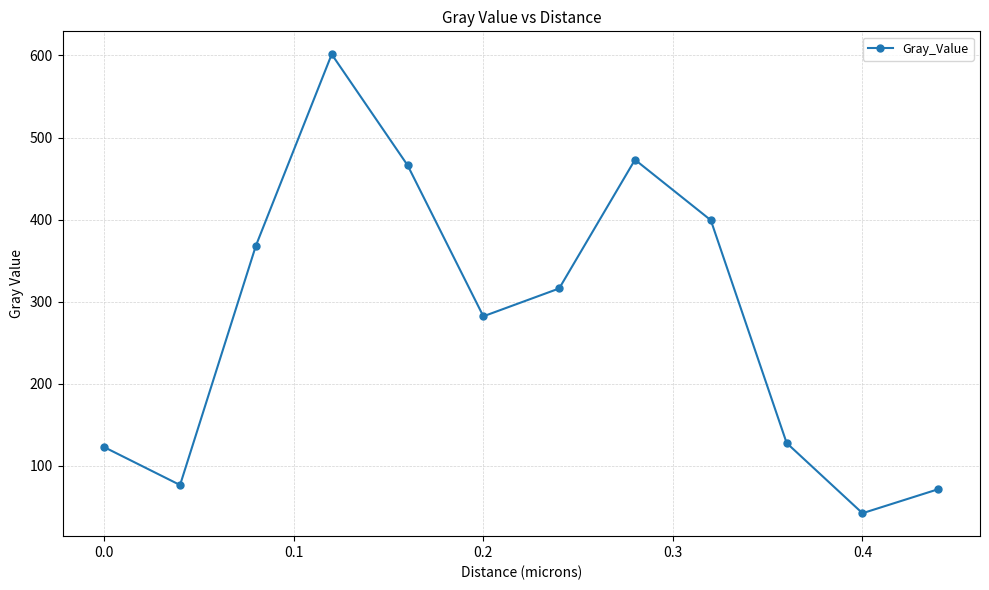

Reading left to right, list all the values displayed in this chart.

122.8	76.6	368.2	601.5	466.3	282.2	316.1	473.0	399.3	127.8	42.3	71.6